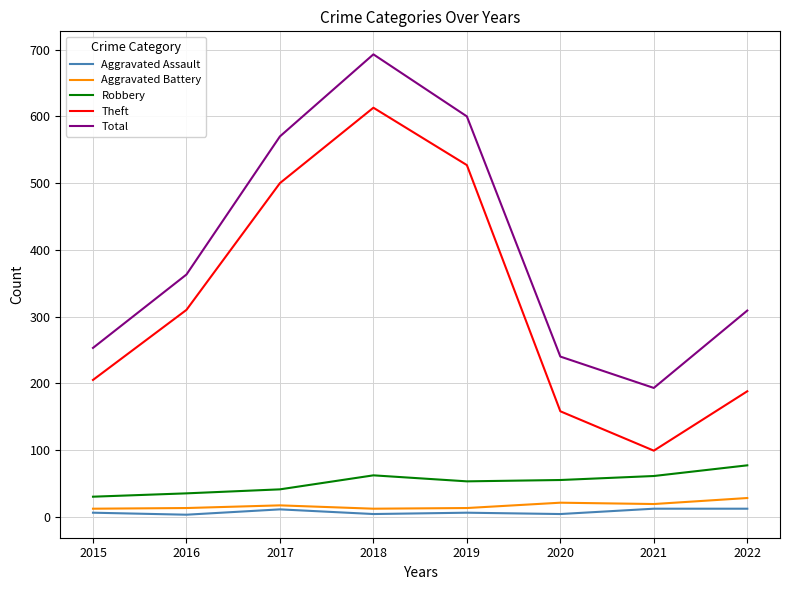

What is the difference between the second highest and minimum values in the Total series?

407